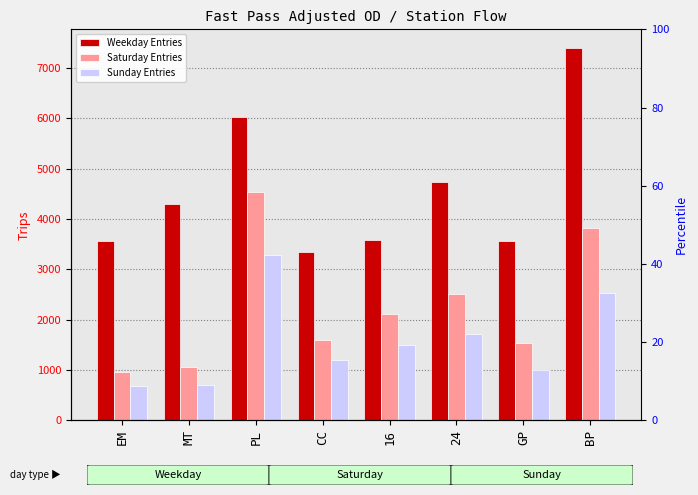

Which series changed the most between CC and 24?

Weekday Entries